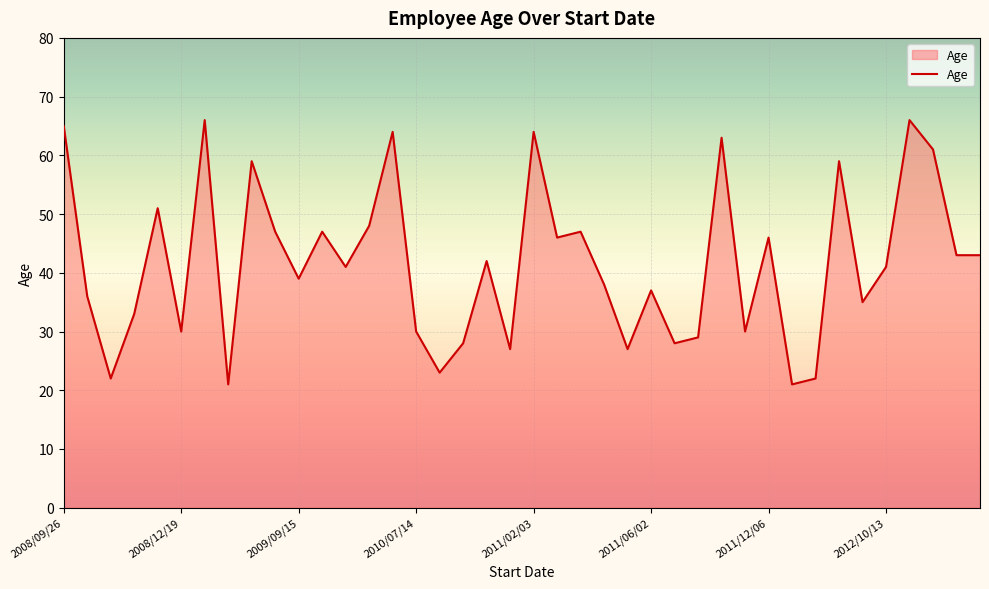

What is the average value?

42